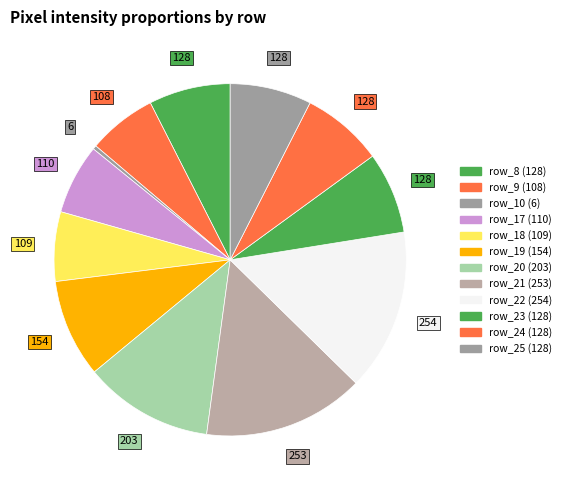

How many slices are in this pie chart?

12